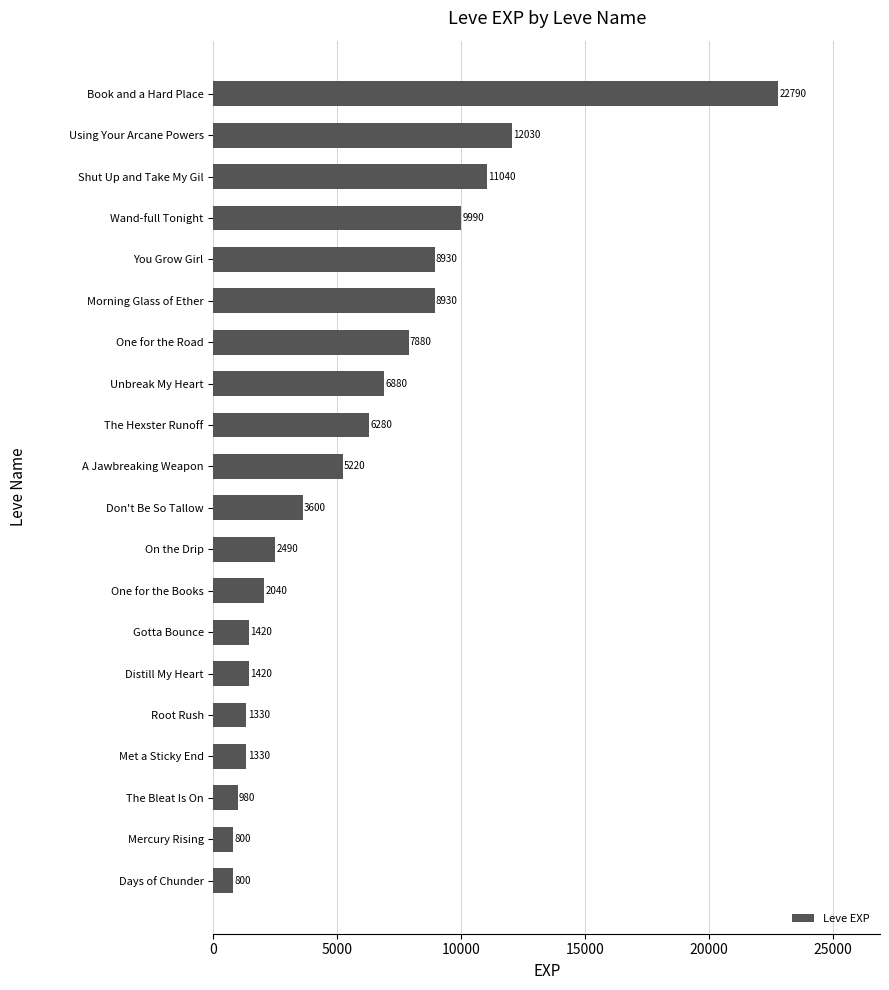

What position from the bottom is Root Rush?

5